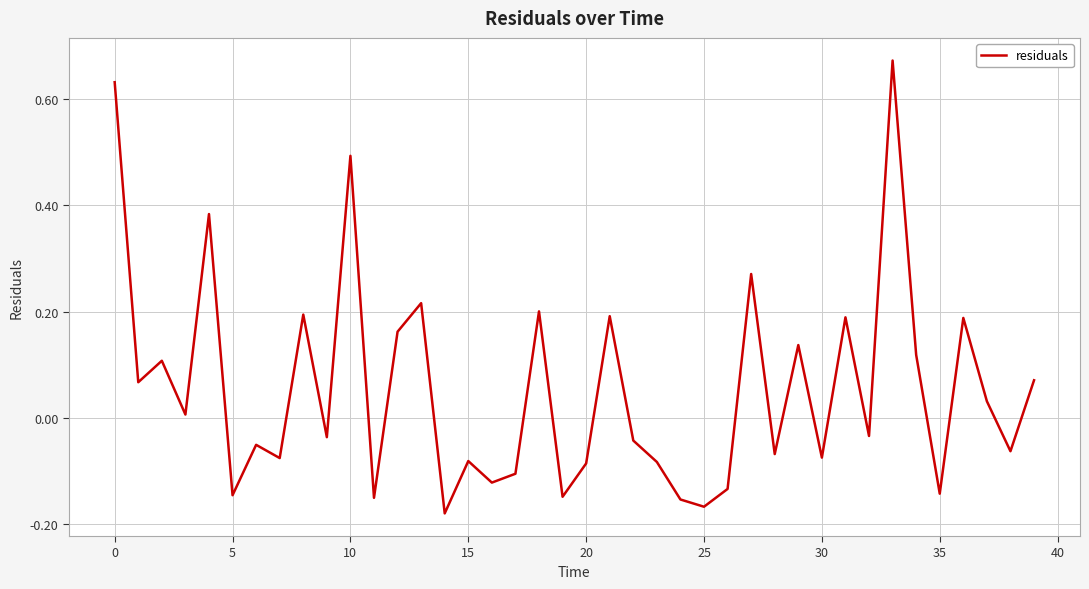

What is the difference between the maximum and minimum values?

0.9